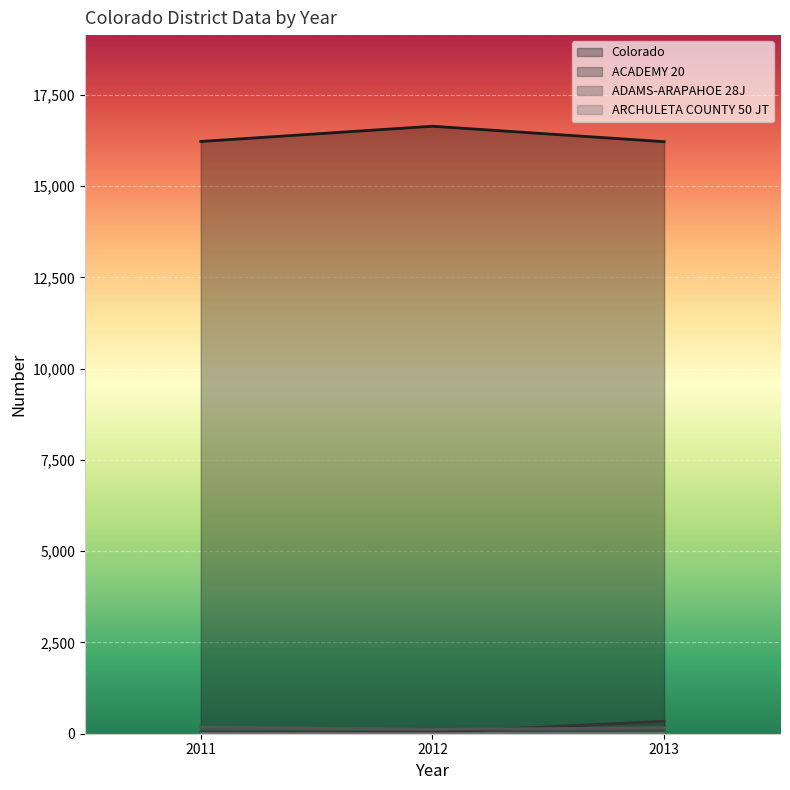

What is the maximum value shown in the chart?

16638